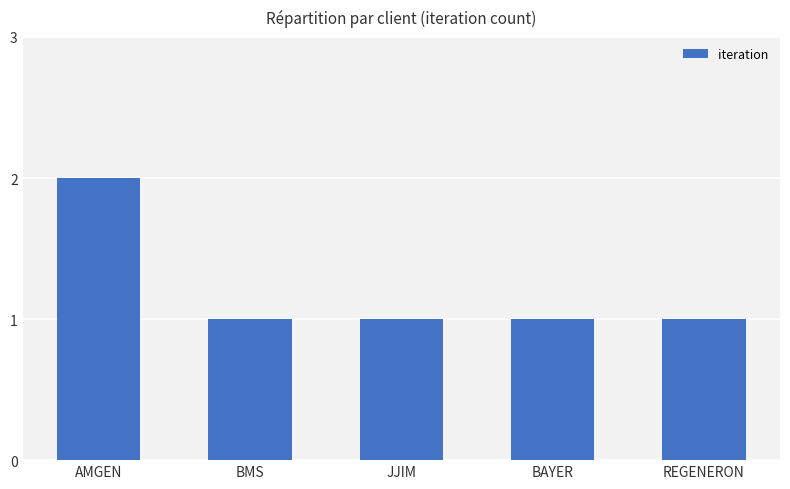

What is the value of the 5th bar from the left?

1